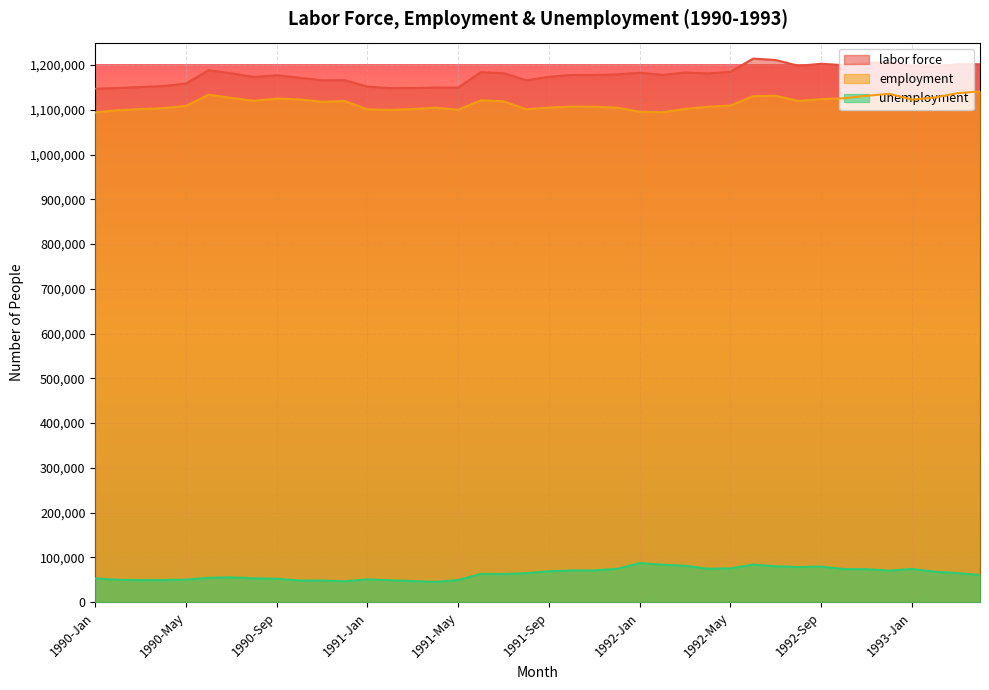

Where is the first local maximum for unemployment?

1990-Jul